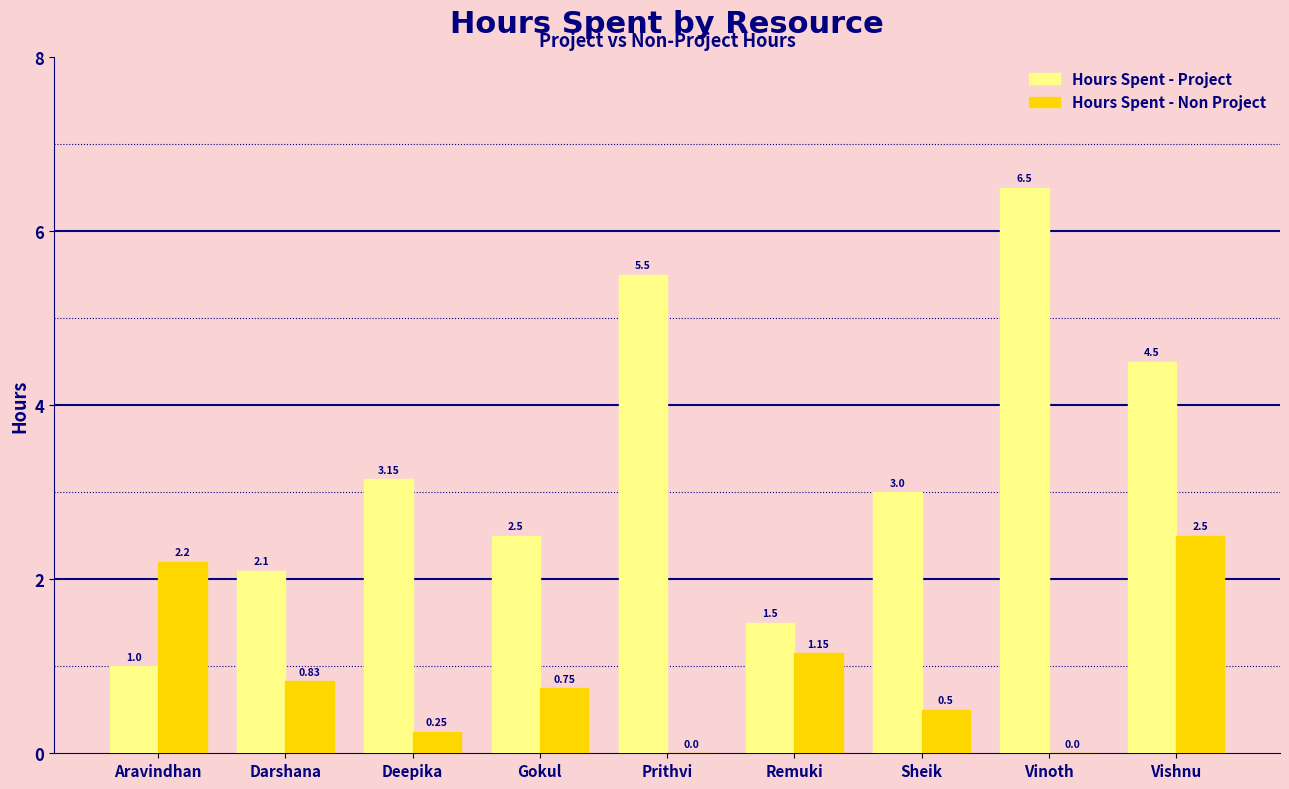

How many series are shown in this chart?

2